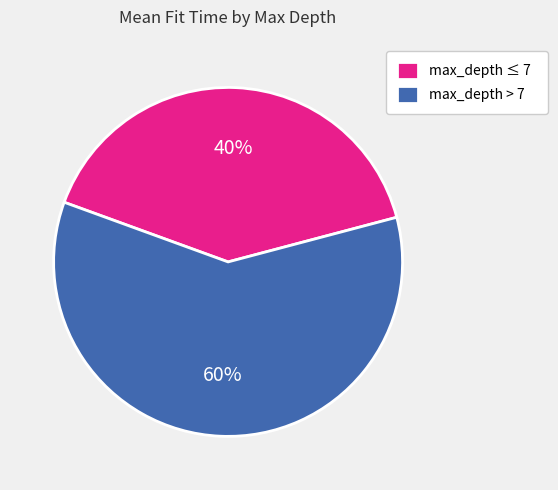

To the nearest percent, what percentage of the pie is max_depth > 7?

60%